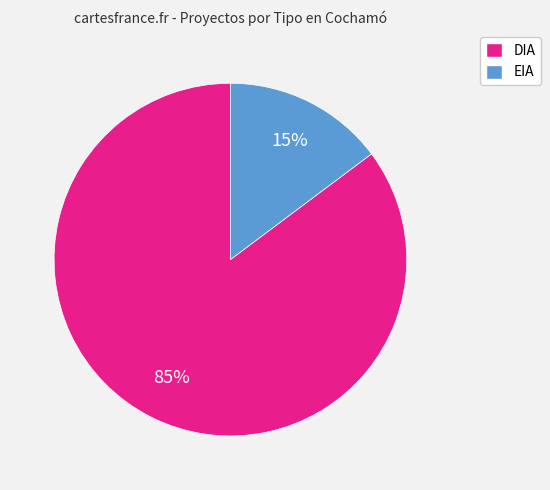

What is the majority slice?

DIA